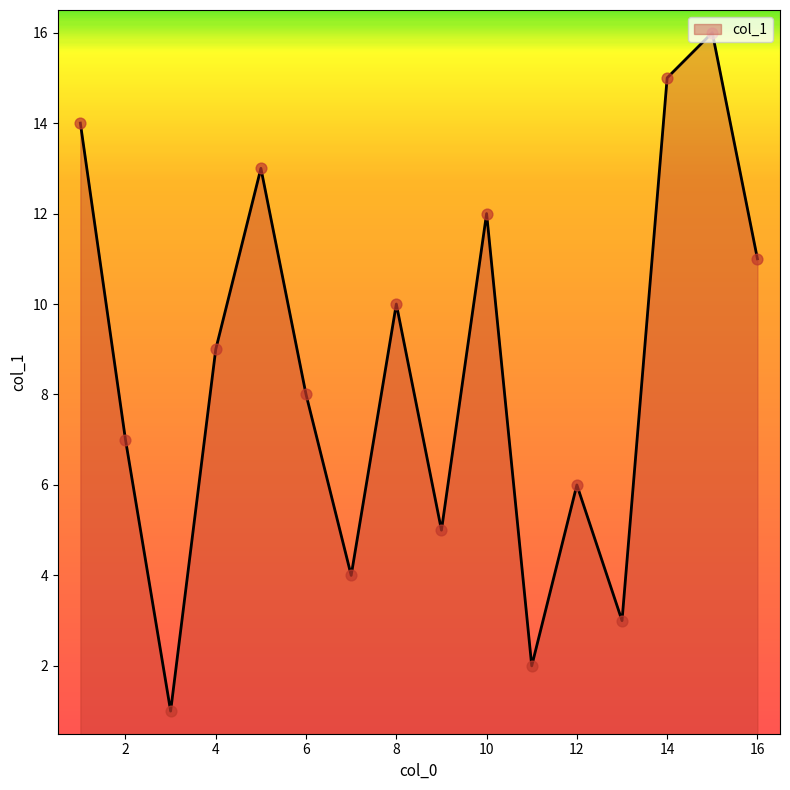

What is the maximum value shown in the chart?

16